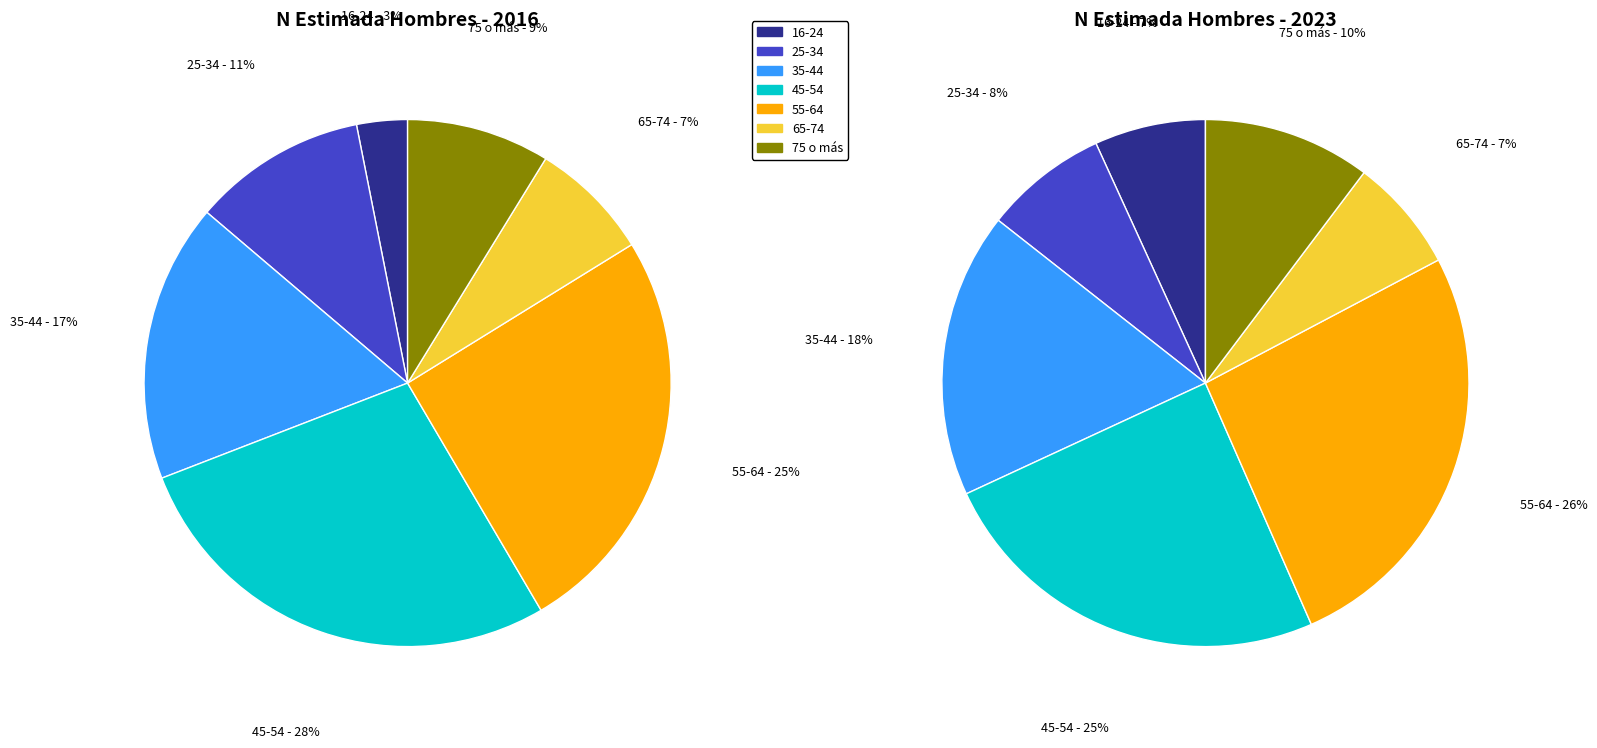

The 4 slice represents 38% of the pie. True or false?

False